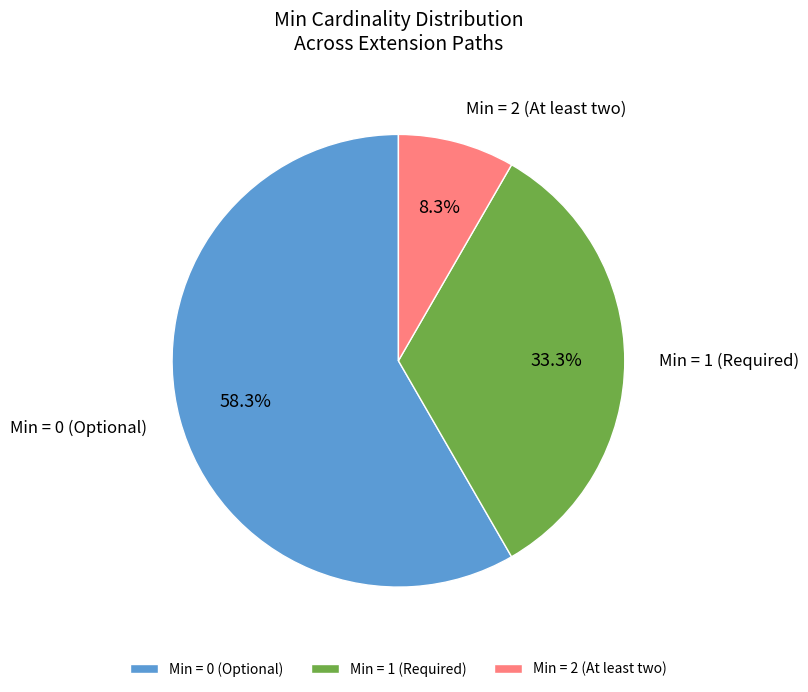

Between Min = 1 (Required) and Min = 0 (Optional), which is larger?

Min = 0 (Optional)